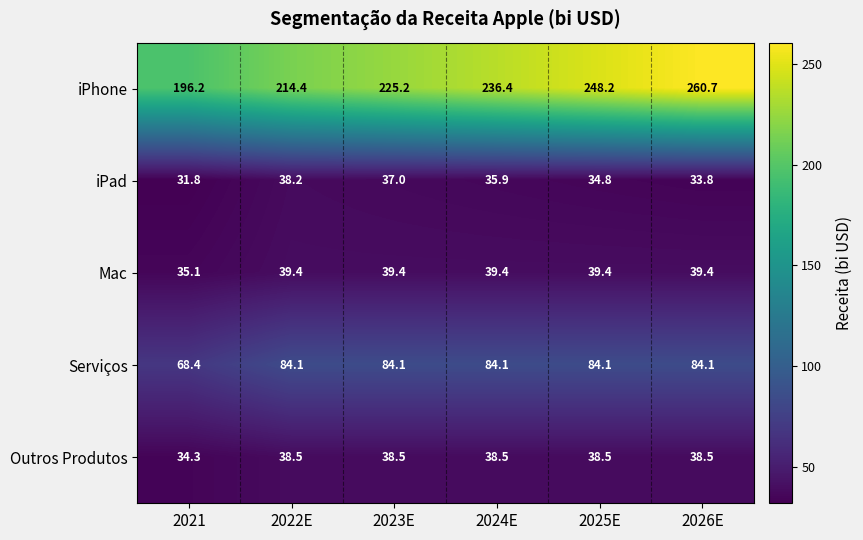

True or false: Mac has a value of 59.9 at 2026E.

False